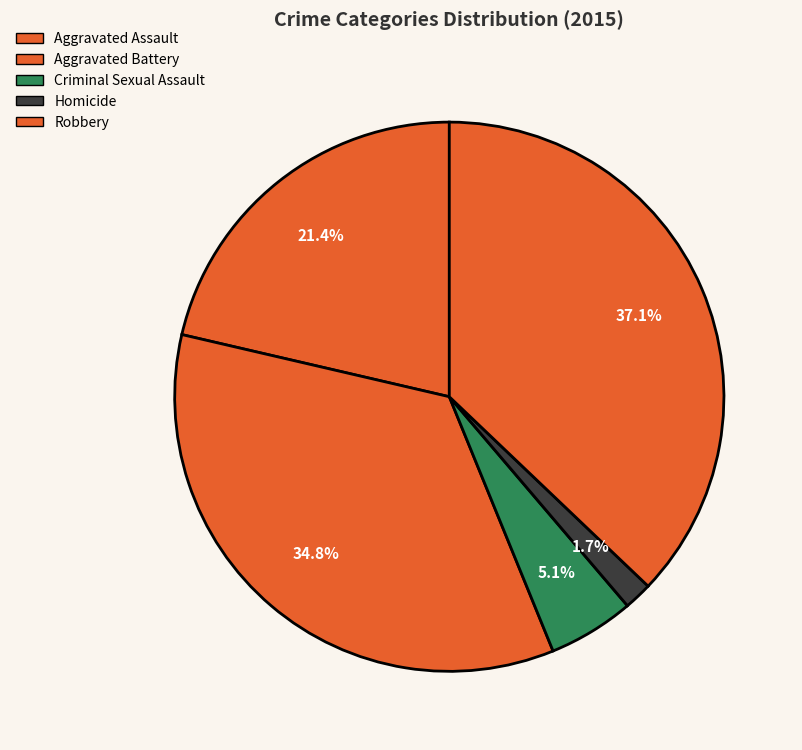

Does Robbery account for over 50% of the chart?

No